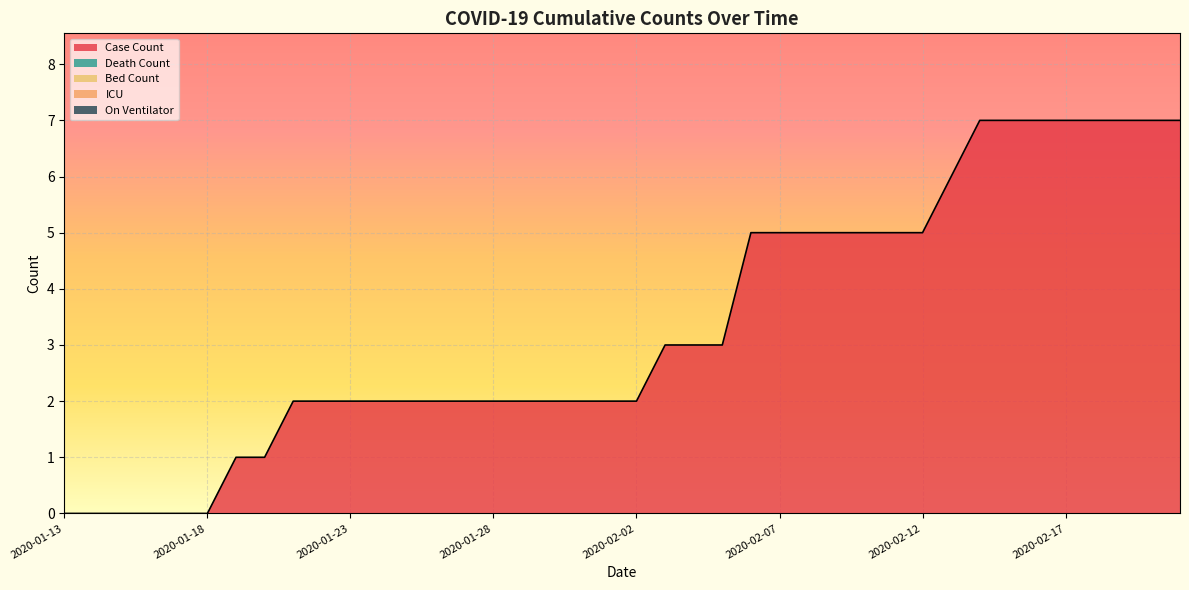

Which label corresponds to the largest value in the chart?

2020-02-14